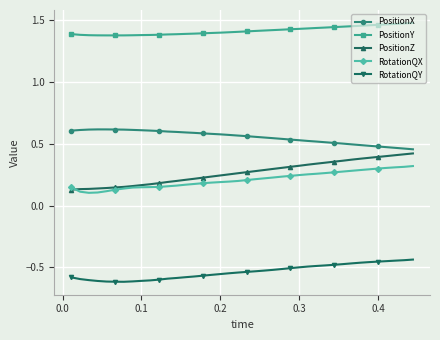

True or false: PositionY and RotationQX intersect in this chart.

False